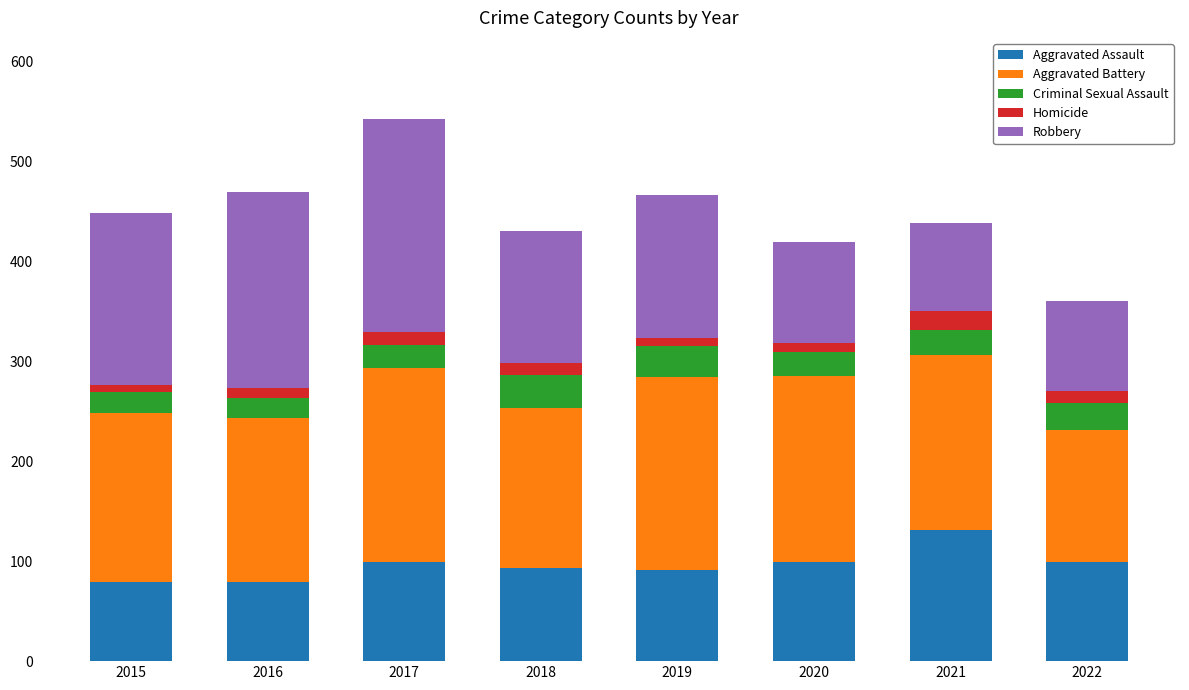

What is the value of the Aggravated Assault bar at the 3rd from the left?

99